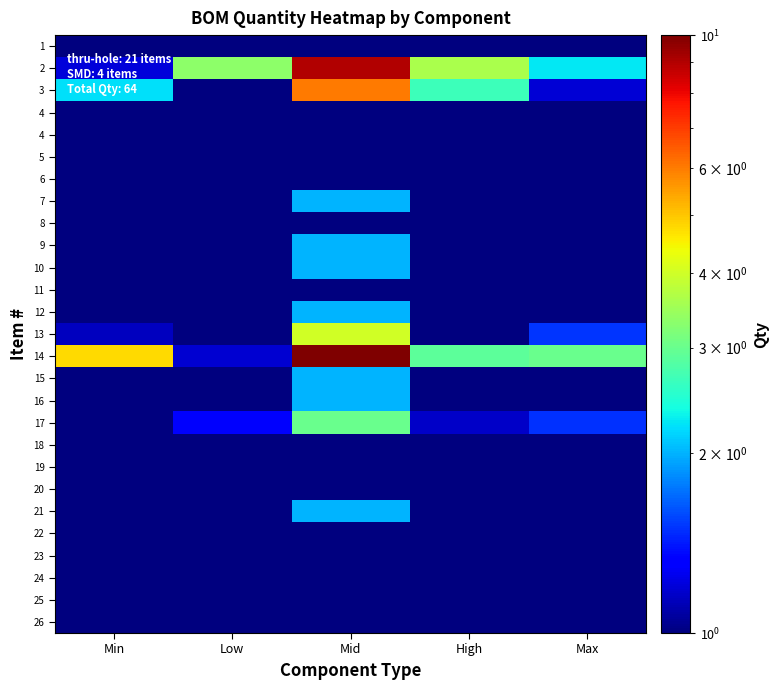

Which category has the highest value across all series?

Mid